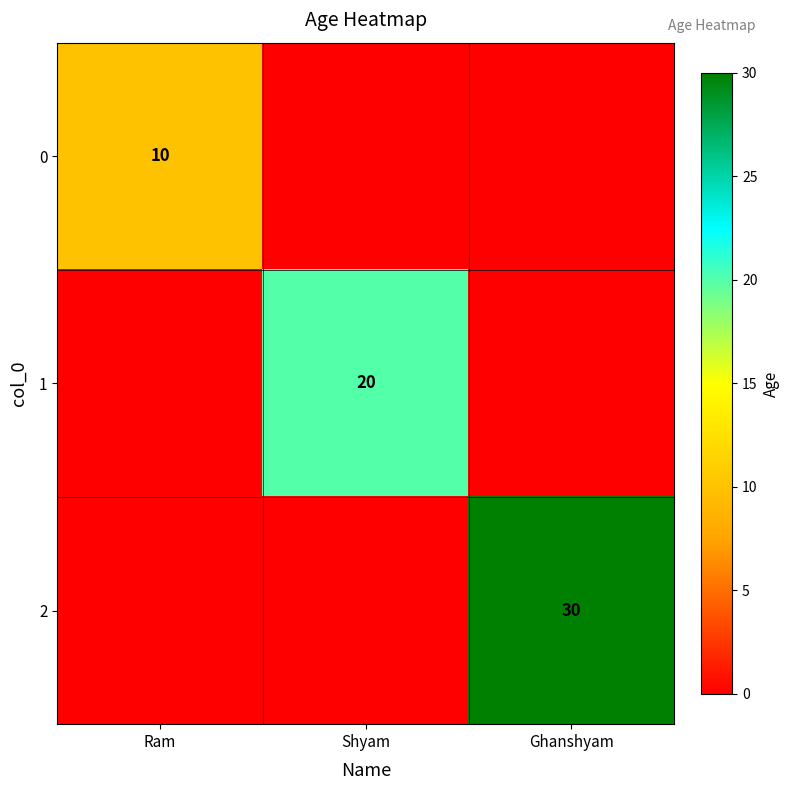

Is it true that 0 equals 17 at Ram?

False